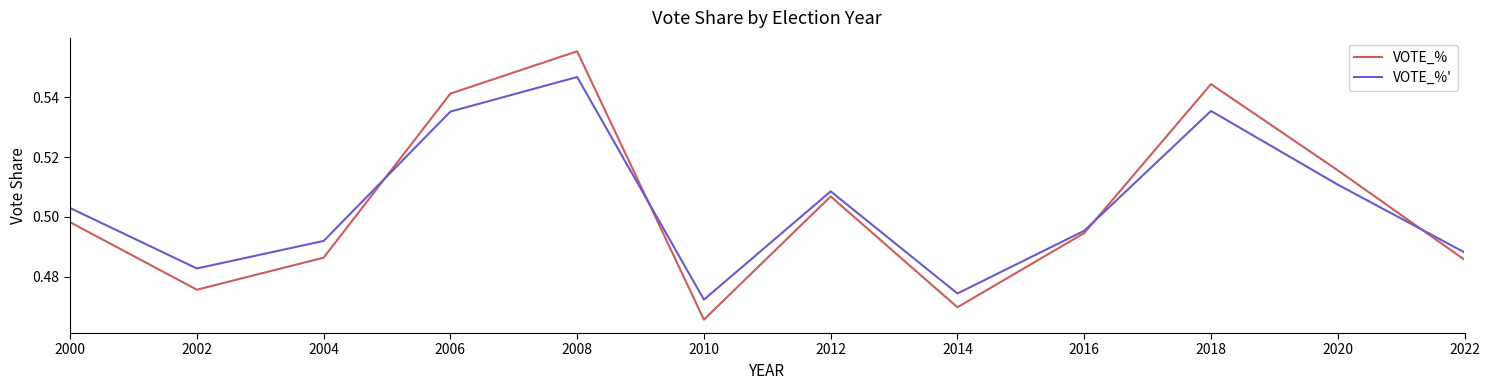

Between which two adjacent categories do VOTE_% and VOTE_%' first intersect?

2004 and 2006